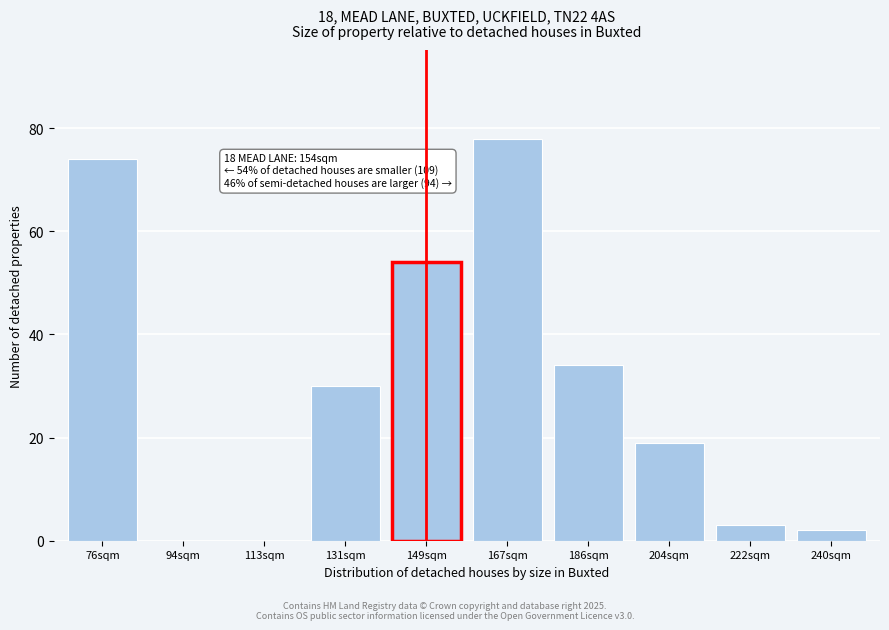

Reading left to right, what are all the values shown in this chart?

76sqm=74	94sqm=0	113sqm=0	131sqm=30	149sqm=54	167sqm=78	186sqm=34	204sqm=19	222sqm=3	240sqm=2